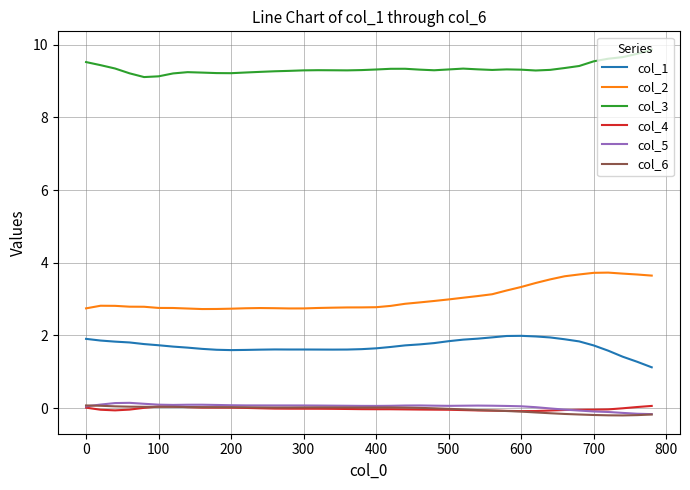

What is the highest value of the col_3 series?

9.9